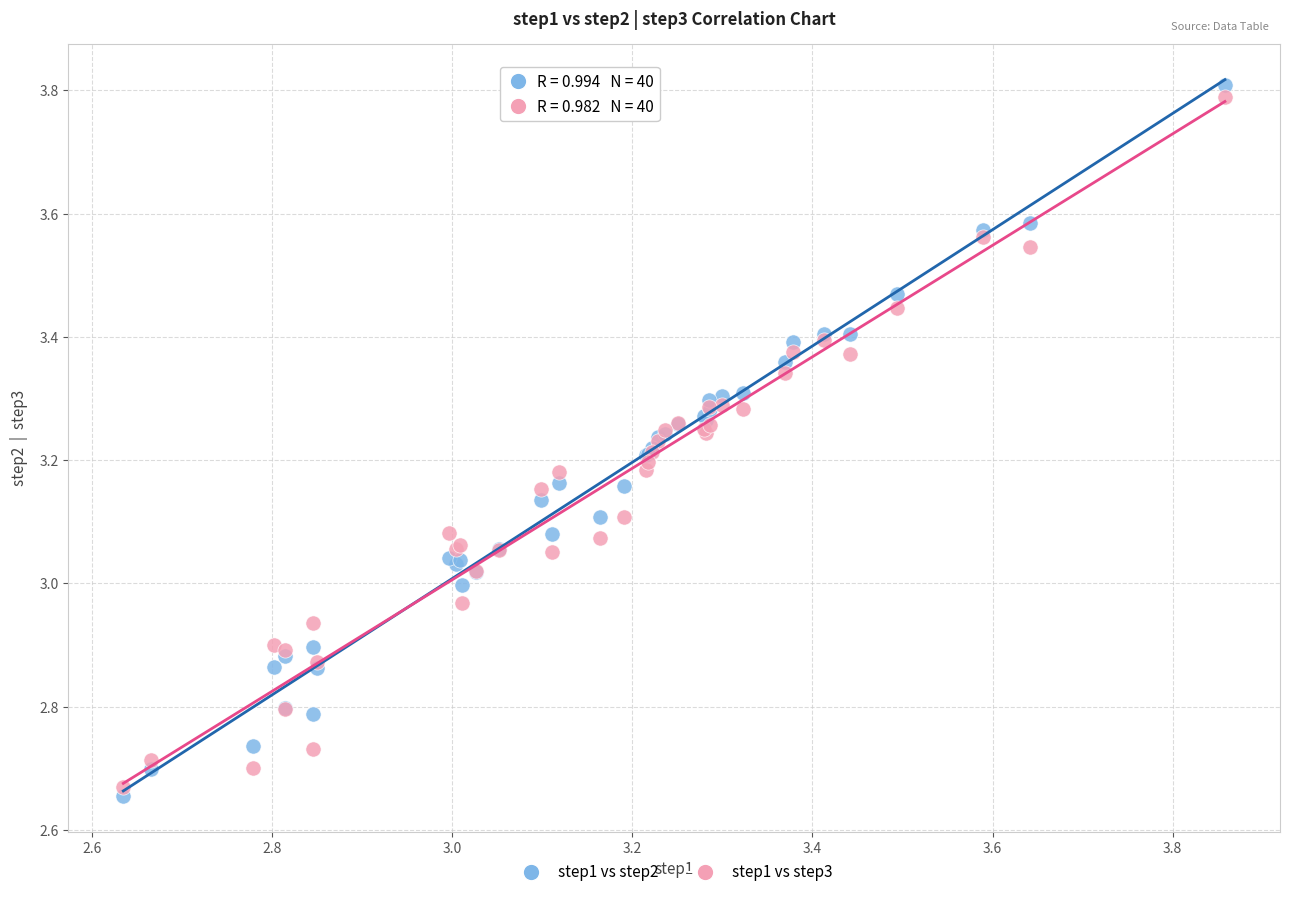

Which series contains the highest Y value?

step1 vs step2